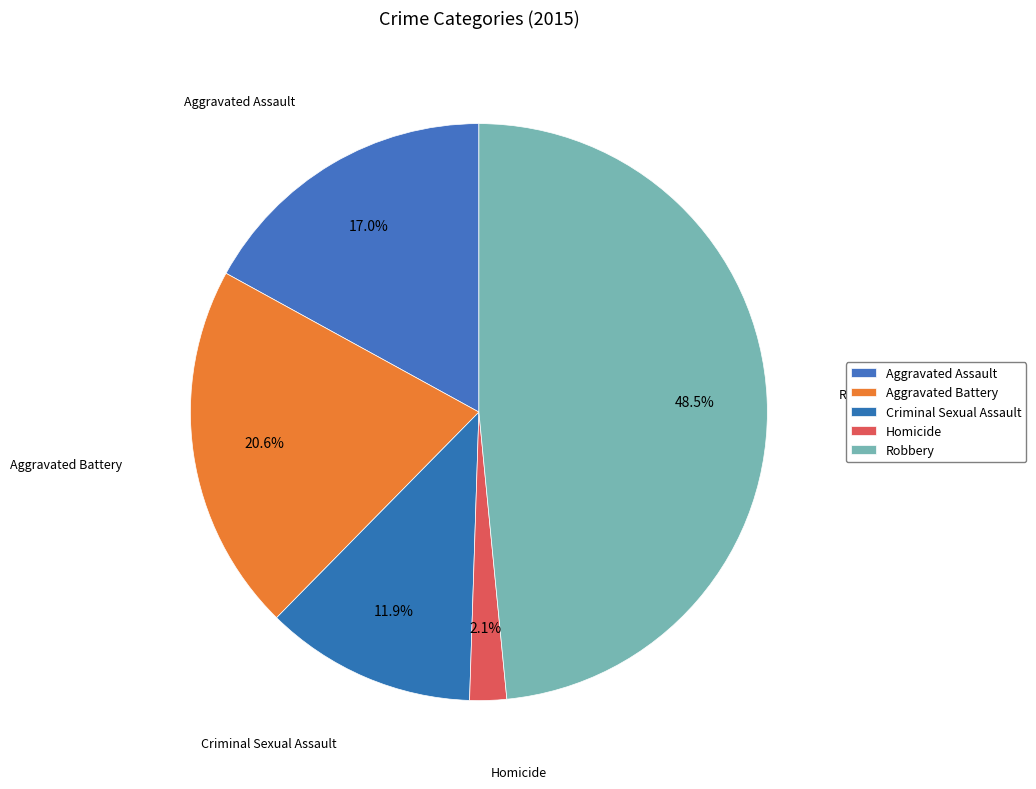

Count the number of slices in the pie.

5